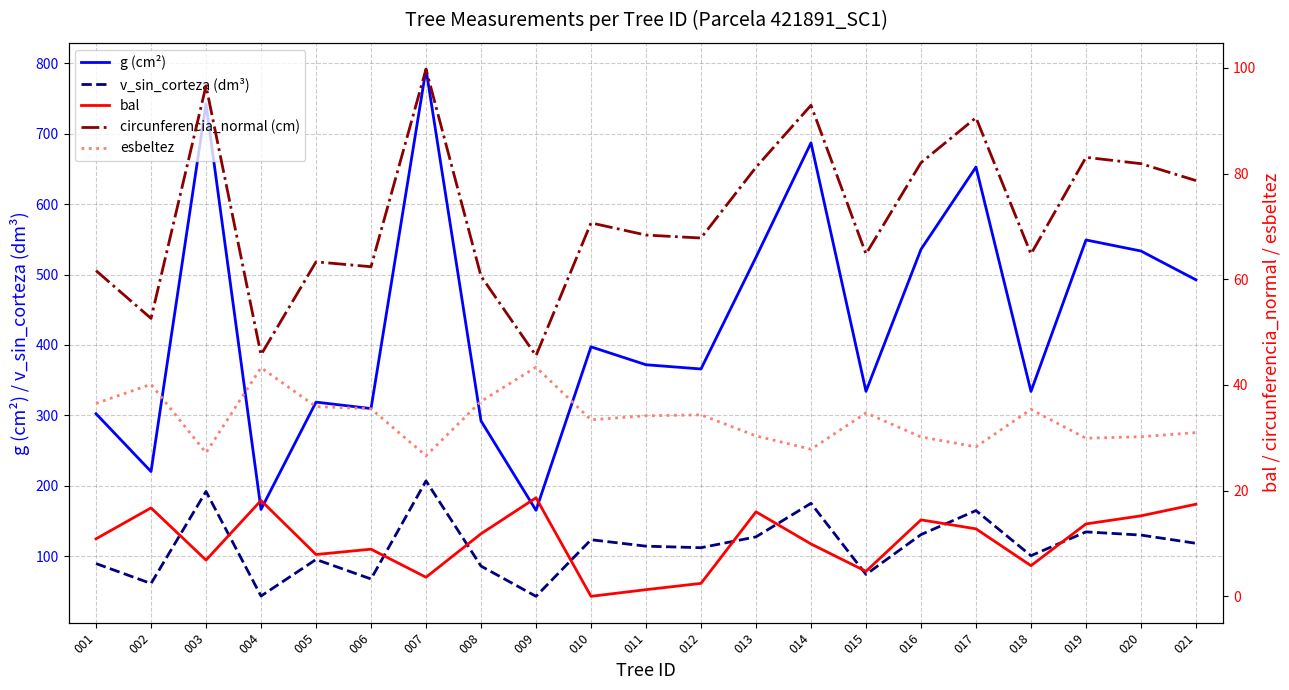

Reading left to right, list all the values displayed in this chart.

g (cm²): 001=302.2	002=220.1	003=742.6	004=166.2	005=318.7	006=309.6	007=791.8	008=292.0	009=165.0	010=397.3	011=371.8	012=365.8	013=524.6	014=687.1	015=334.1	016=535.8	017=652.7	018=333.9	019=549.1	020=533.4	021=492.5
v_sin_corteza (dm³): 001=89.3	002=61.0	003=191.8	004=43.2	005=95.1	006=67.5	007=206.8	008=85.8	009=42.8	010=123.2	011=114.0	012=111.9	013=127.3	014=174.9	015=73.9	016=130.5	017=164.6	018=100.5	019=134.3	020=129.8	021=118.1
bal: 001=10.9	002=16.7	003=6.9	004=18.1	005=7.9	006=8.9	007=3.6	008=11.8	009=18.6	010=0.0	011=1.3	012=2.5	013=16.0	014=9.9	015=4.7	016=14.5	017=12.8	018=5.8	019=13.7	020=15.2	021=17.4
circunferencia_normal (cm): 001=61.6	002=52.6	003=96.6	004=45.7	005=63.3	006=62.4	007=99.8	008=60.6	009=45.5	010=70.7	011=68.4	012=67.8	013=81.2	014=92.9	015=64.8	016=82.0	017=90.6	018=64.8	019=83.1	020=81.9	021=78.7
esbeltez: 001=36.5	002=40.1	003=27.2	004=43.3	005=35.9	006=35.5	007=26.6	008=36.9	009=43.4	010=33.4	011=34.2	012=34.3	013=30.4	014=27.8	015=34.7	016=30.2	017=28.3	018=35.4	019=29.9	020=30.2	021=31.0